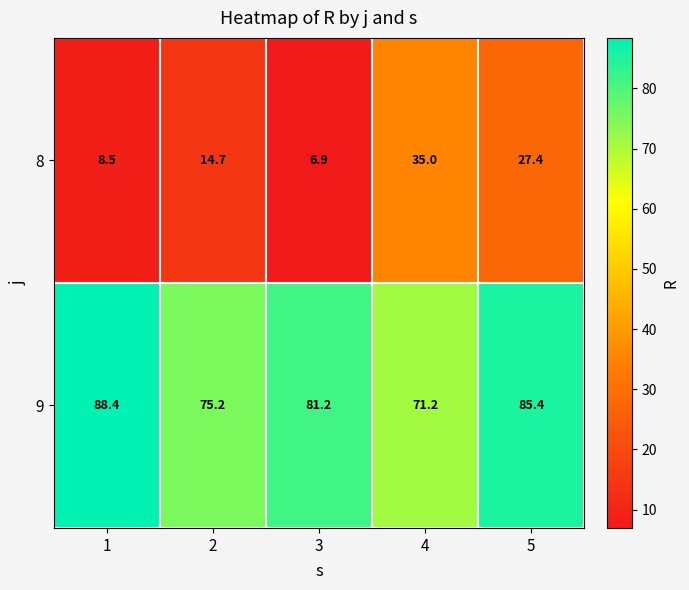

What is the difference between the 9 values at 3 and 4?

10.0